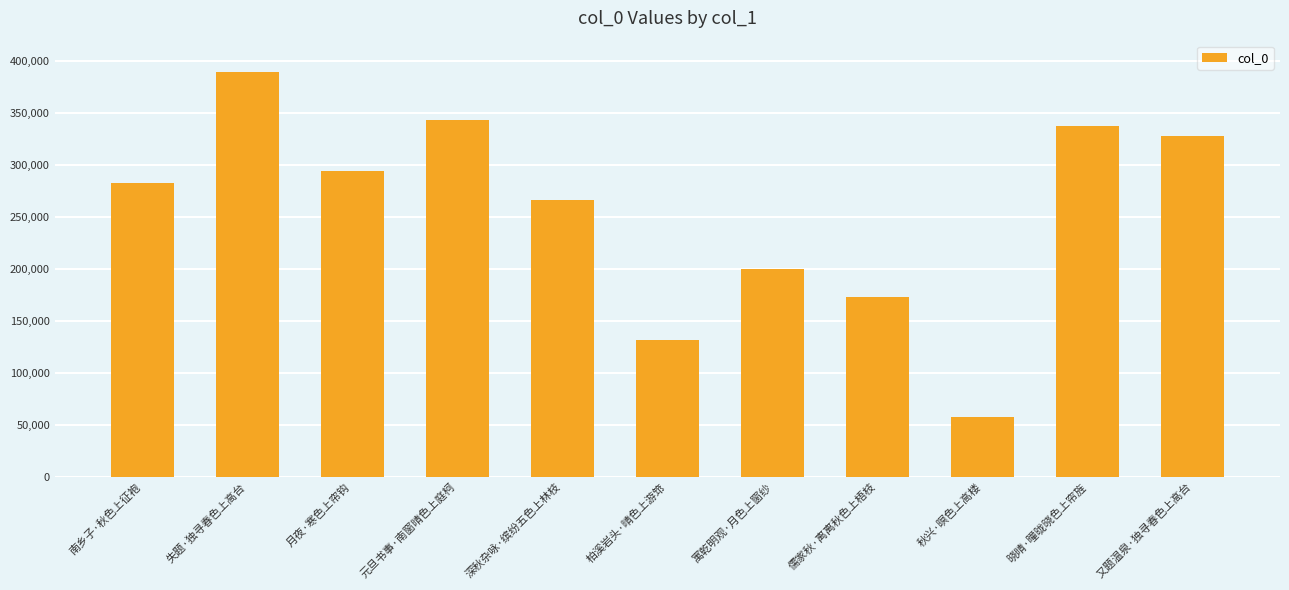

Between 寓乾明观·月色上窗纱 and 晓晴·曈昽晓色上帘旌, which is larger?

晓晴·曈昽晓色上帘旌